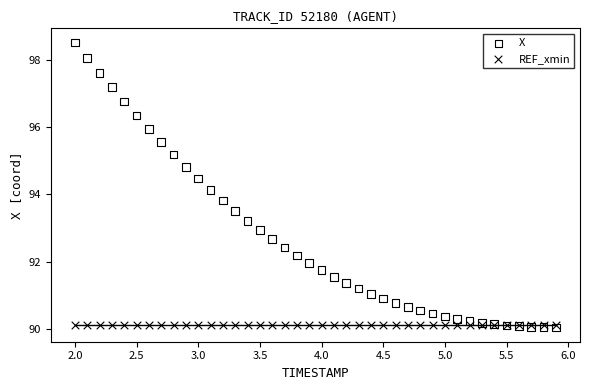

What are all the series names shown in the legend?

X, REF_xmin